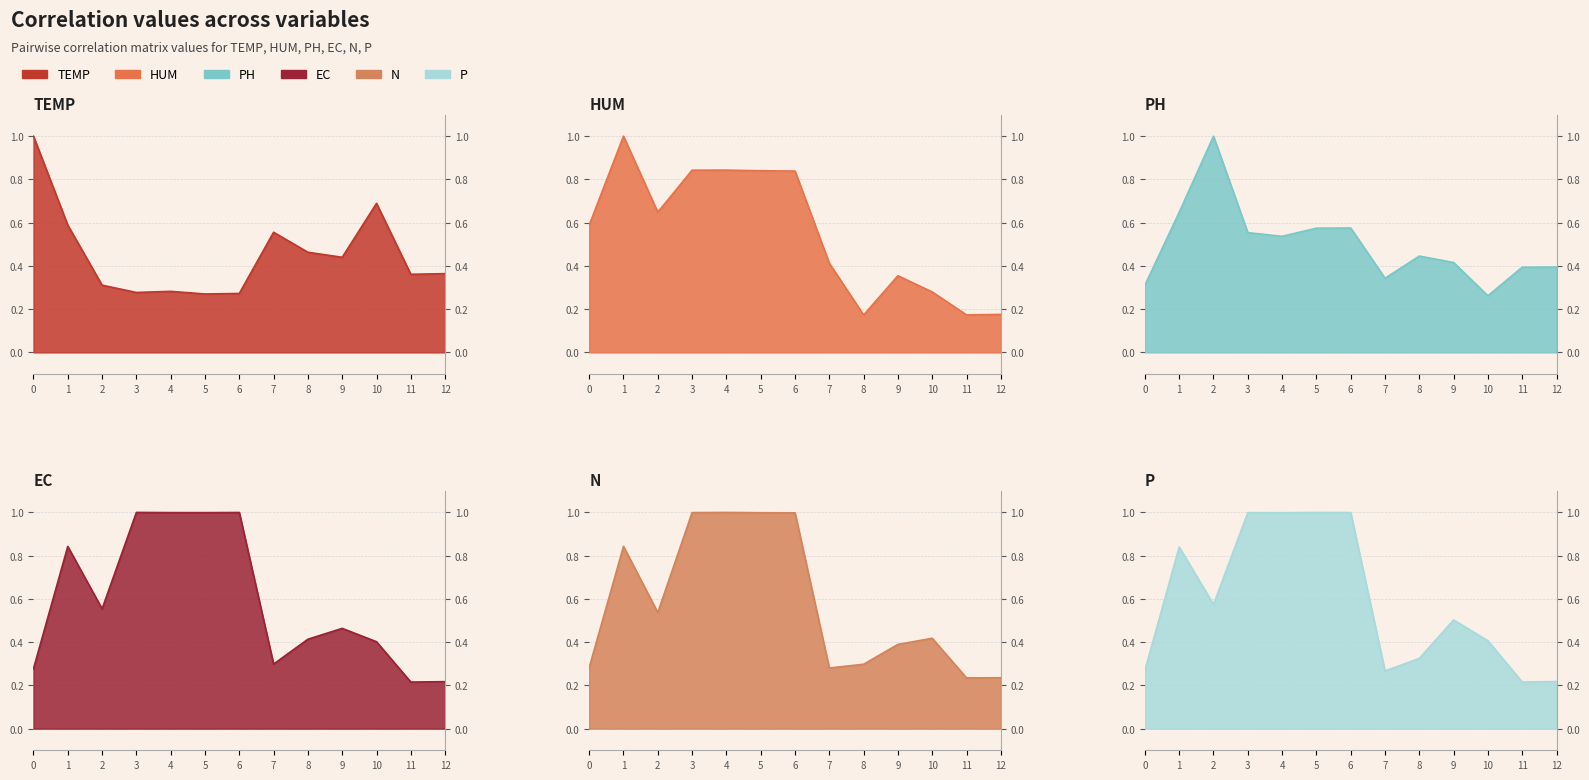

Reading right to left, what are all the values shown in this chart?

TEMP: 12=0.4	11=0.4	10=0.7	9=0.4	8=0.5	7=0.6	6=0.3	5=0.3	4=0.3	3=0.3	2=0.3	1=0.6	0=1.0
HUM: 12=0.2	11=0.2	10=0.3	9=0.4	8=0.2	7=0.4	6=0.8	5=0.8	4=0.8	3=0.8	2=0.6	1=1.0	0=0.6
PH: 12=0.4	11=0.4	10=0.3	9=0.4	8=0.4	7=0.3	6=0.6	5=0.6	4=0.5	3=0.6	2=1.0	1=0.6	0=0.3
EC: 12=0.2	11=0.2	10=0.4	9=0.5	8=0.4	7=0.3	6=1.0	5=1.0	4=1.0	3=1.0	2=0.6	1=0.8	0=0.3
N: 12=0.2	11=0.2	10=0.4	9=0.4	8=0.3	7=0.3	6=1.0	5=1.0	4=1.0	3=1.0	2=0.5	1=0.8	0=0.3
P: 12=0.2	11=0.2	10=0.4	9=0.5	8=0.3	7=0.3	6=1.0	5=1.0	4=1.0	3=1.0	2=0.6	1=0.8	0=0.3